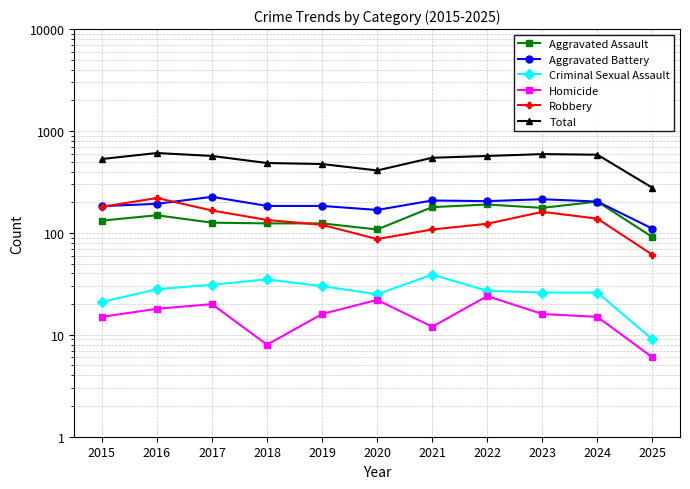

True or false: Robbery has a value of 204 at 2018.

False